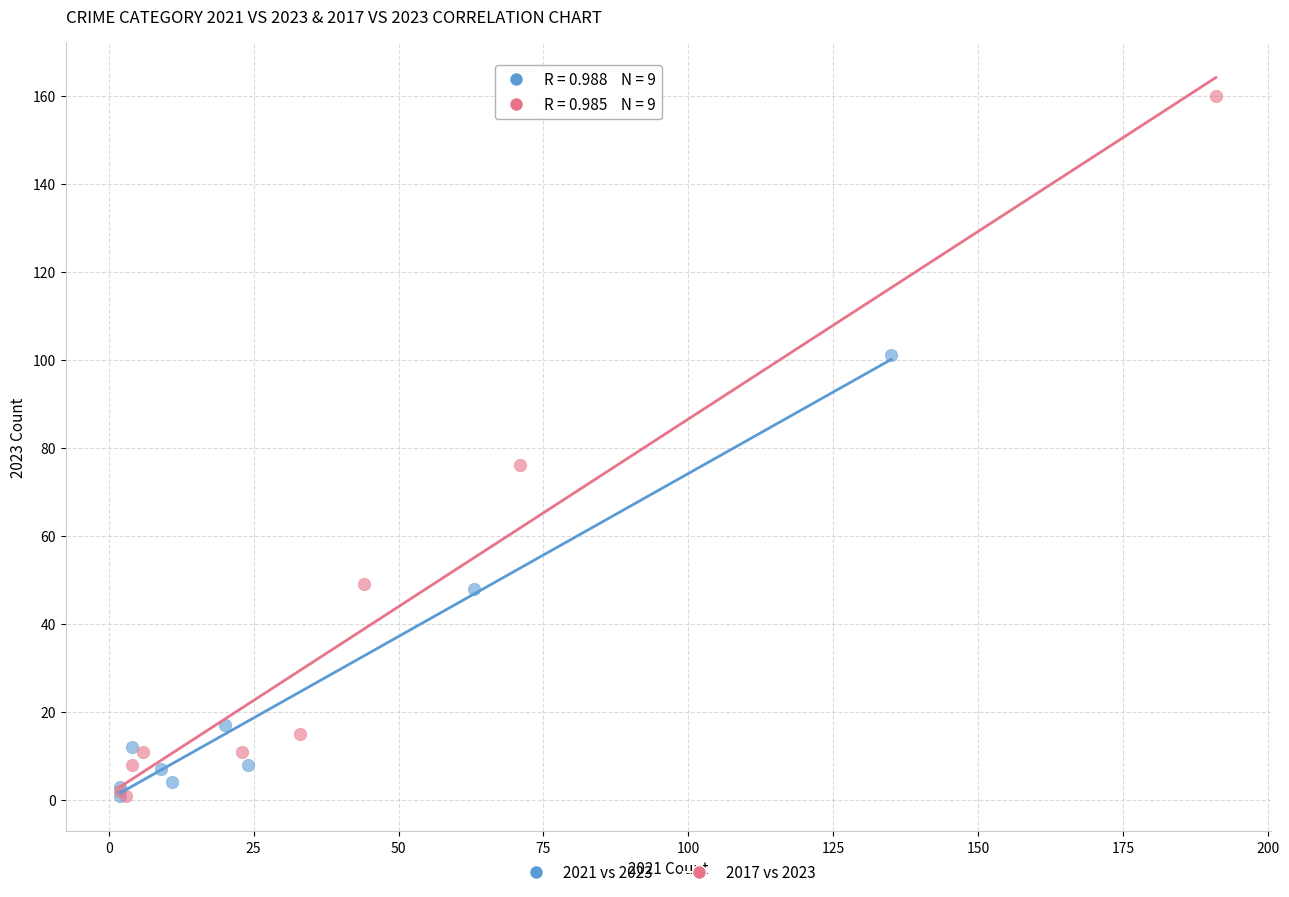

Which series reaches the maximum Y coordinate?

2017 vs 2023